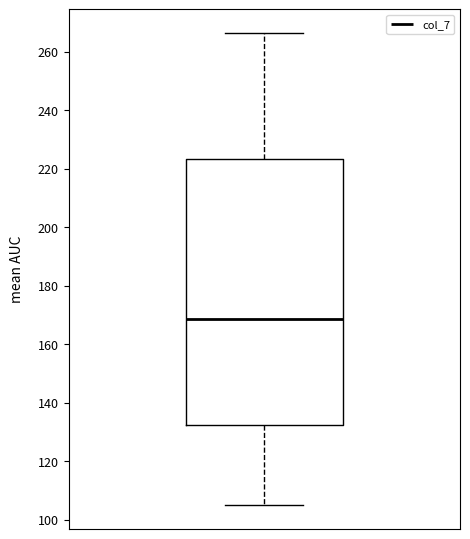

Where is the upper edge of the box on the y-axis? The values are not printed on the chart, so give them approximately, as read against the axis.

224